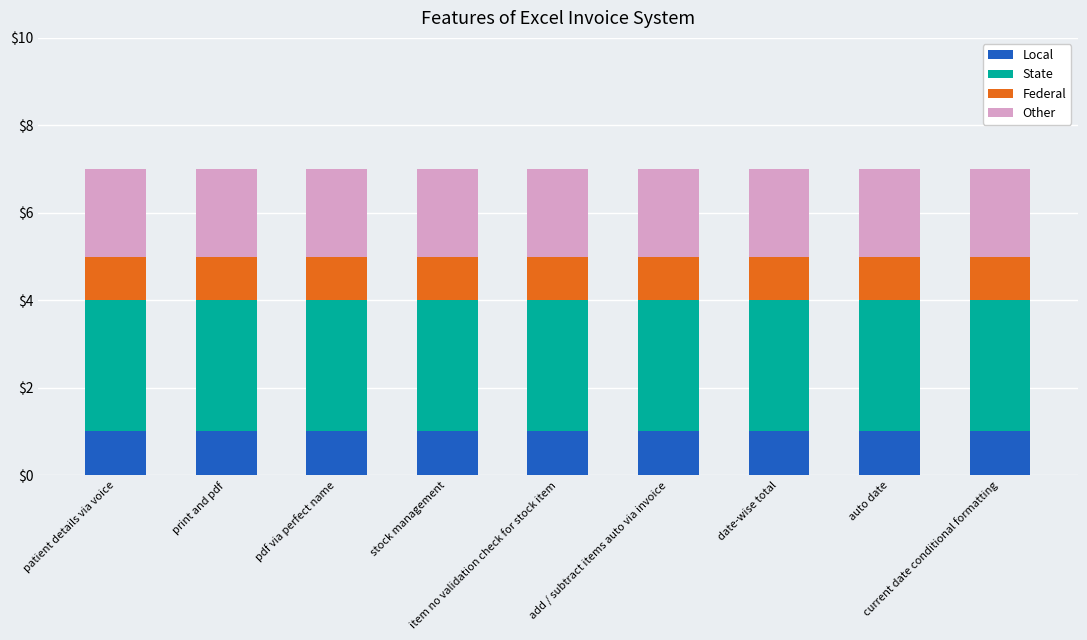

What is the sum of all Local values?

9